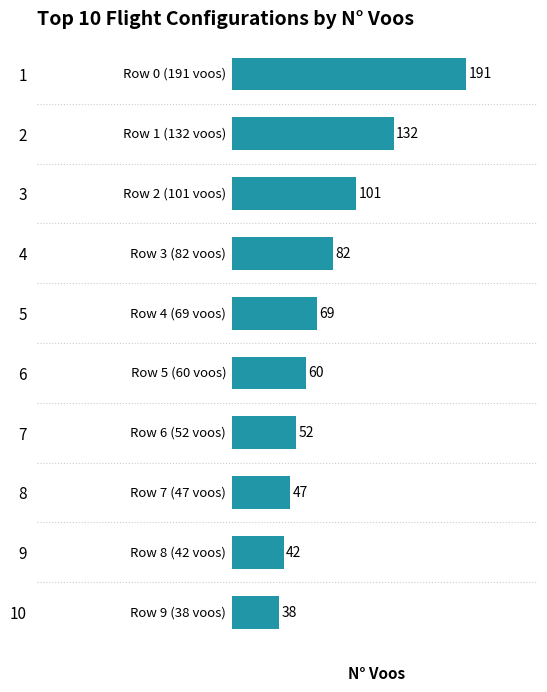

What is the approximate value at 6, to the nearest 10?

60